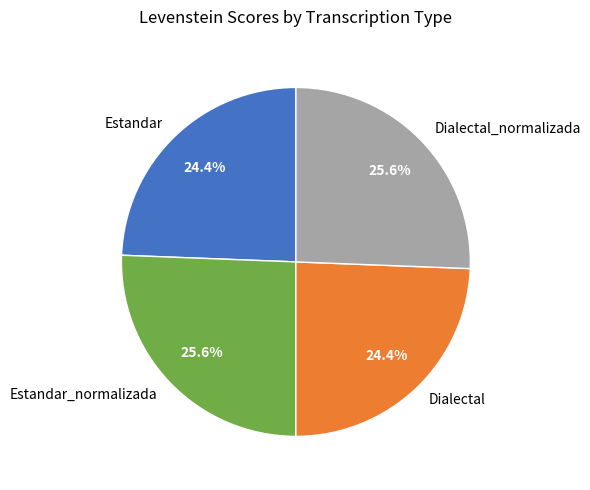

Is there a majority slice in this chart?

No